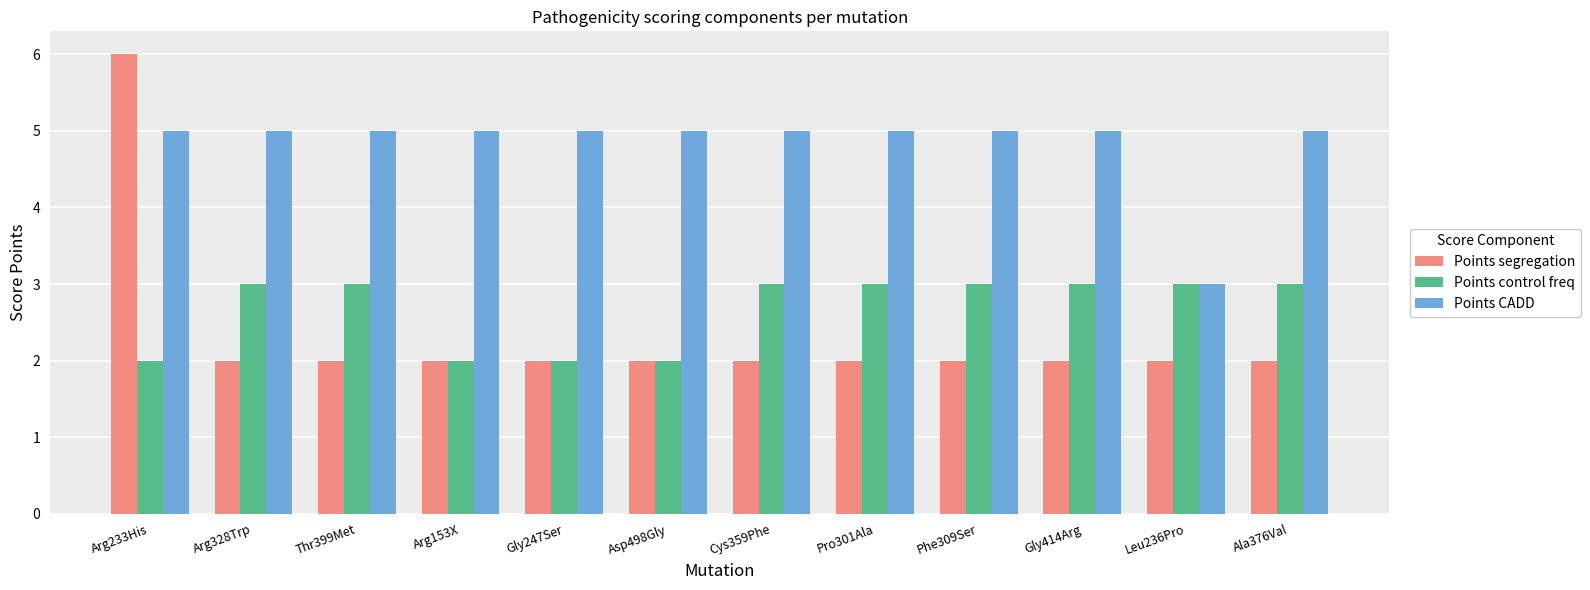

What is the value of the Points segregation bar at the 12th from the left?

2